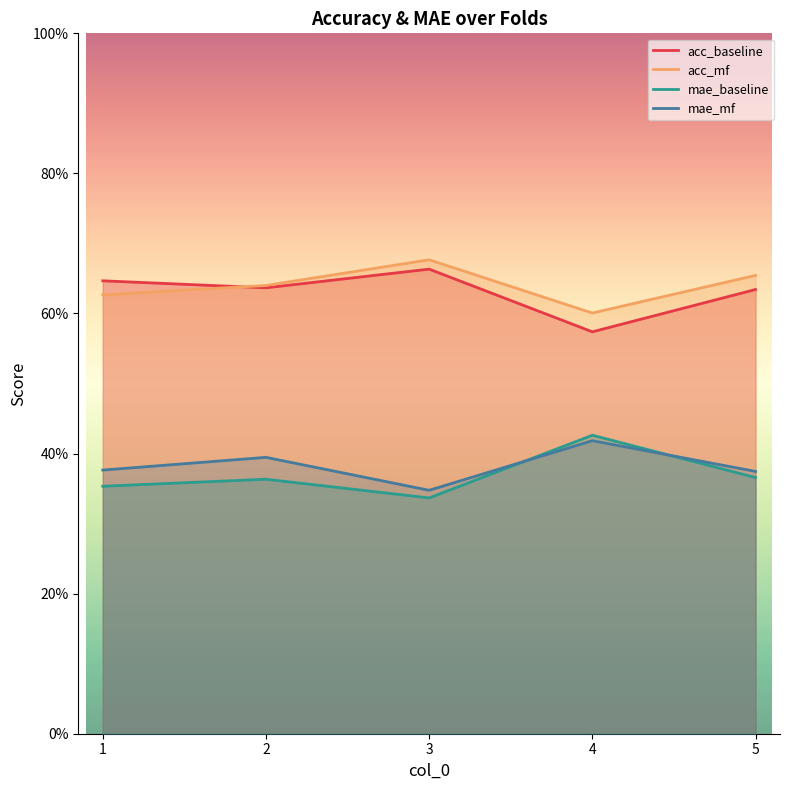

Which series has the largest total across all categories?

acc_mf